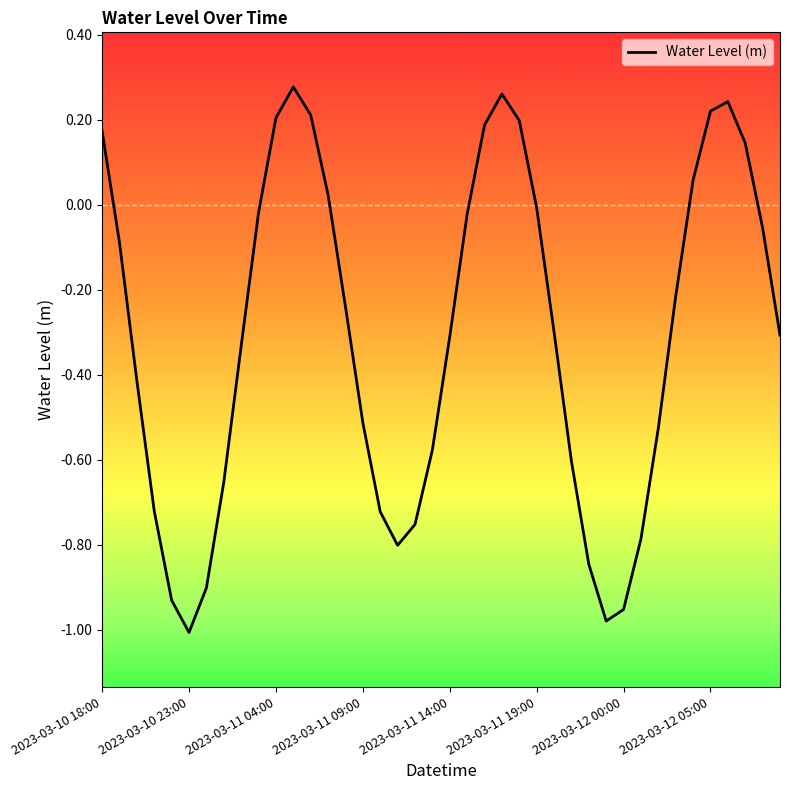

What is the greatest value displayed?

0.3